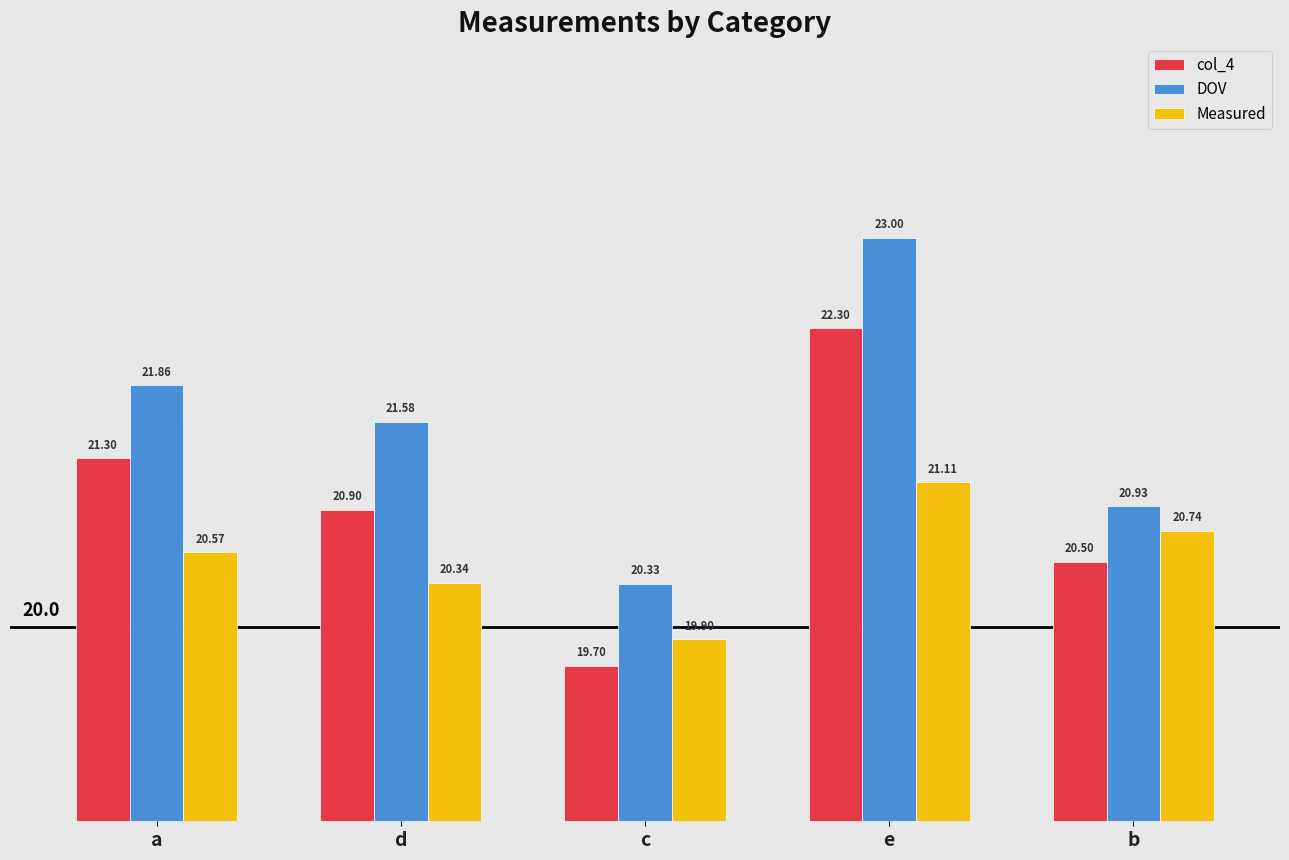

Which series has the largest total across all categories?

DOV